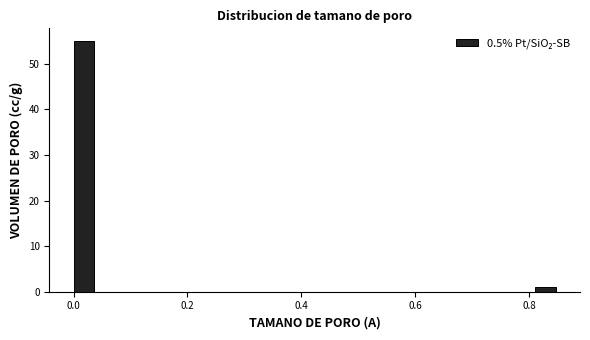

Around what value on the x-axis is the tallest bar? Give the approximate position of its centre, as read against the axis.

0.02